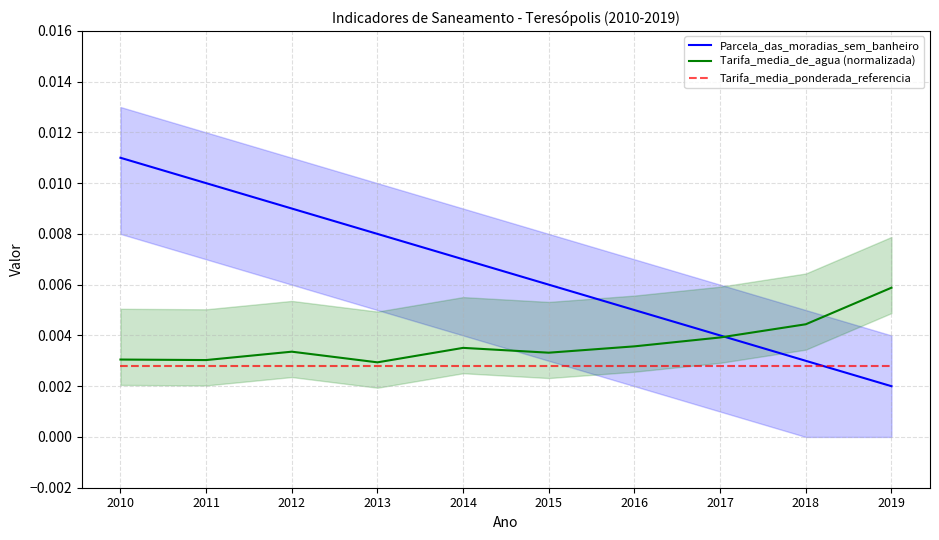

Rank the series by their average value, from lowest to highest.

Tarifa_media_ponderada_referencia, Tarifa_media_de_agua (normalizada), Parcela_das_moradias_sem_banheiro